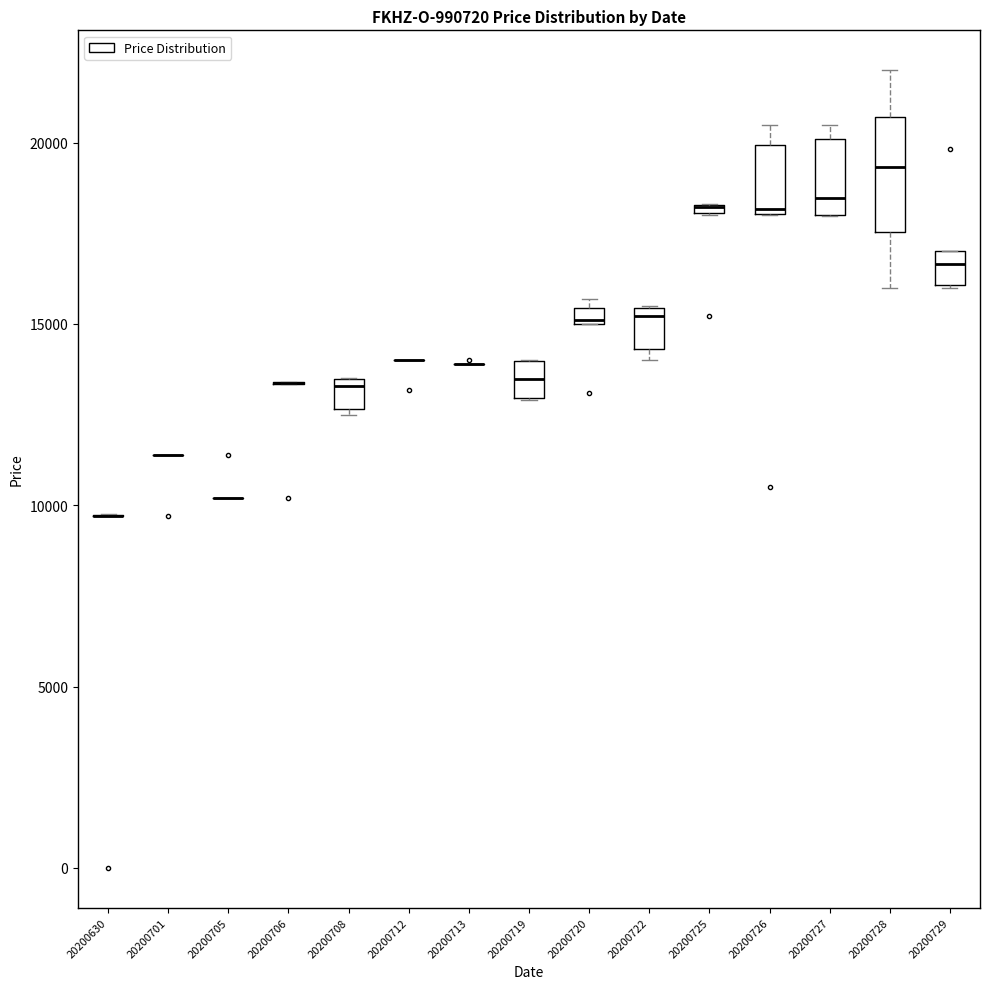

Where is the lower edge of the box at x = 20200708 on the y-axis? The values are not printed on the chart, so give them approximately, as read against the axis.

12500